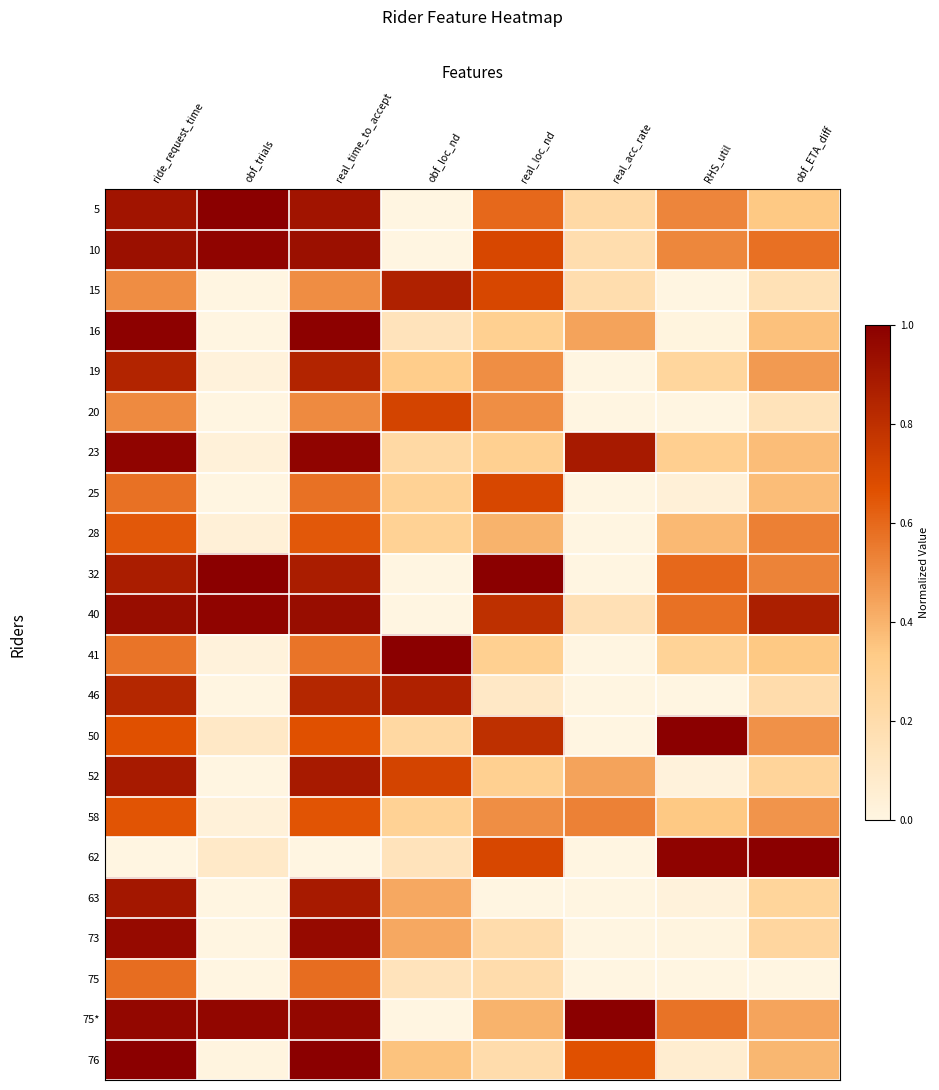

At which category is the sum across all series the highest?

ride_request_time